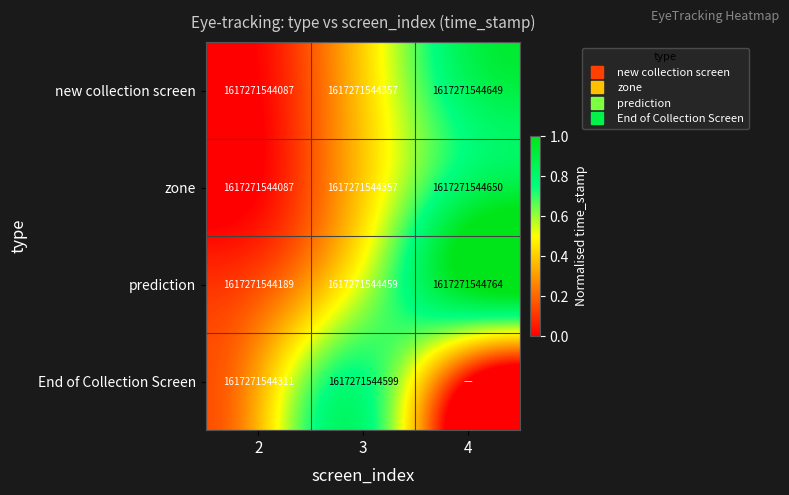

What is the approximate value of End of Collection Screen at 2?

0.3